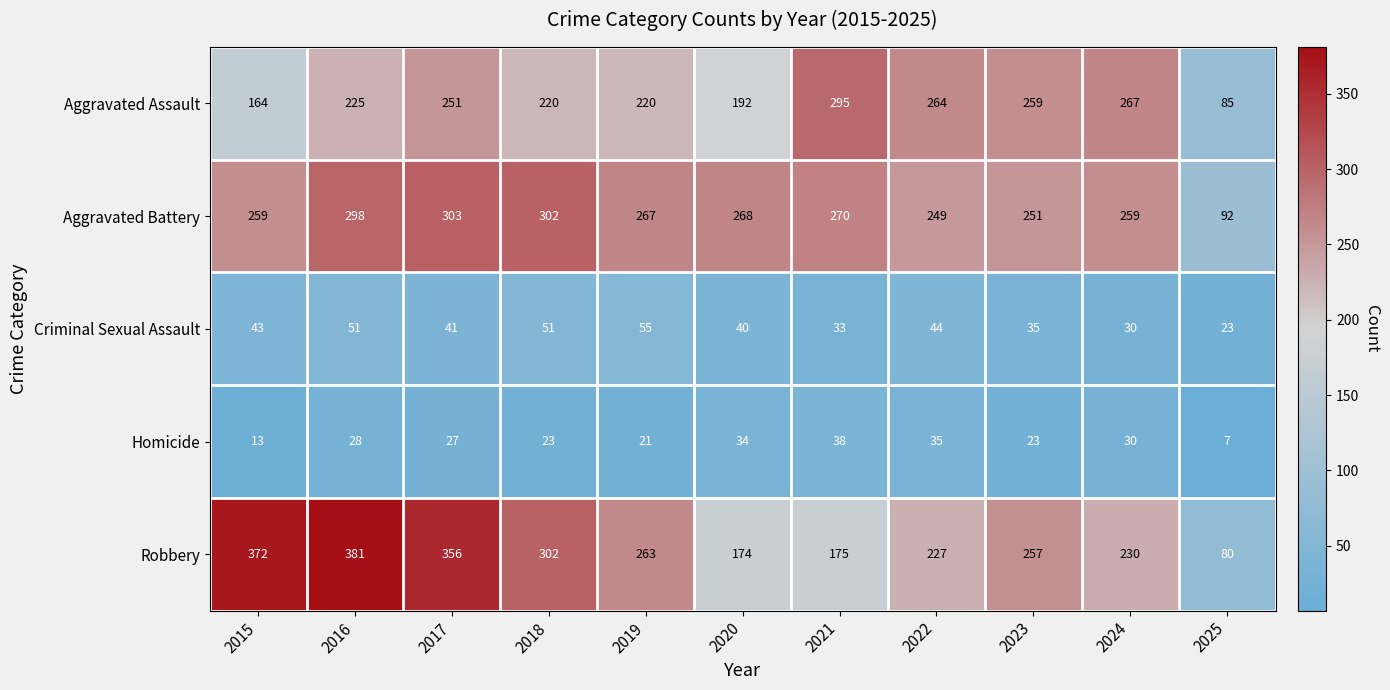

Rank the series by their maximum value, from lowest to highest.

Homicide, Criminal Sexual Assault, Aggravated Assault, Aggravated Battery, Robbery